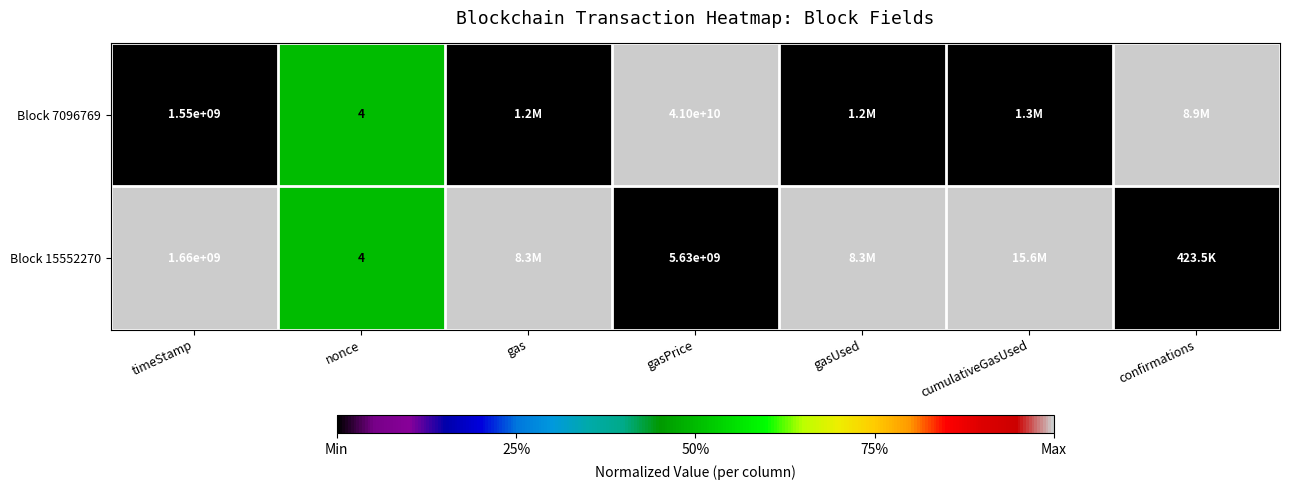

The Block 15552270 series shows 5630000000 at gasPrice. True or false?

True